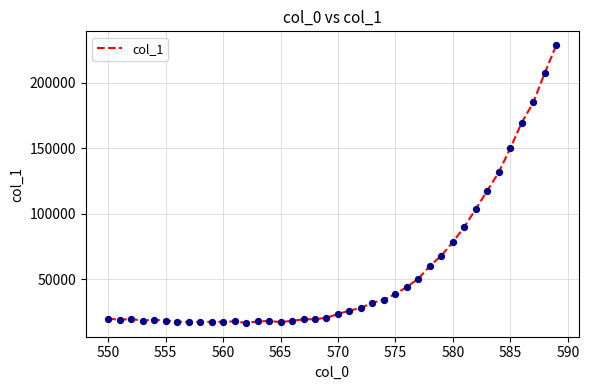

What is the smallest value displayed?

16570